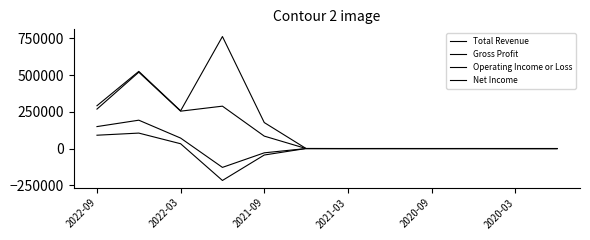

Does the chart display data point markers on the line(s)?

No